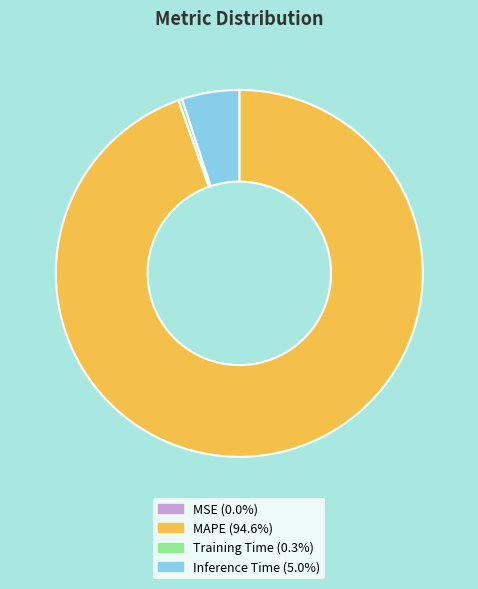

Is there any slice that represents more than half of the pie?

Yes